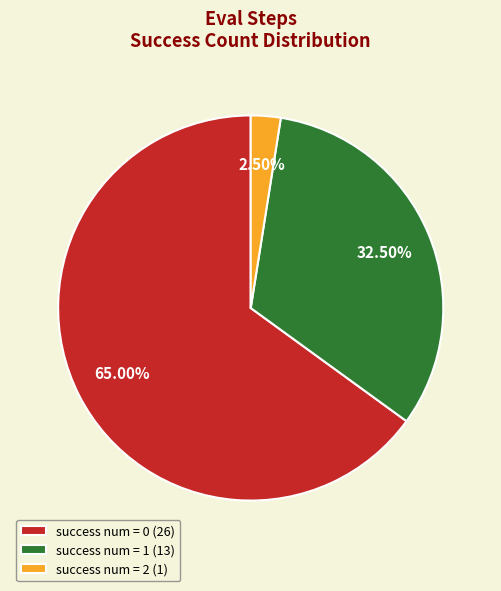

Rank the categories by value from lowest to highest.

success num = 2 (1), success num = 1 (13), success num = 0 (26)